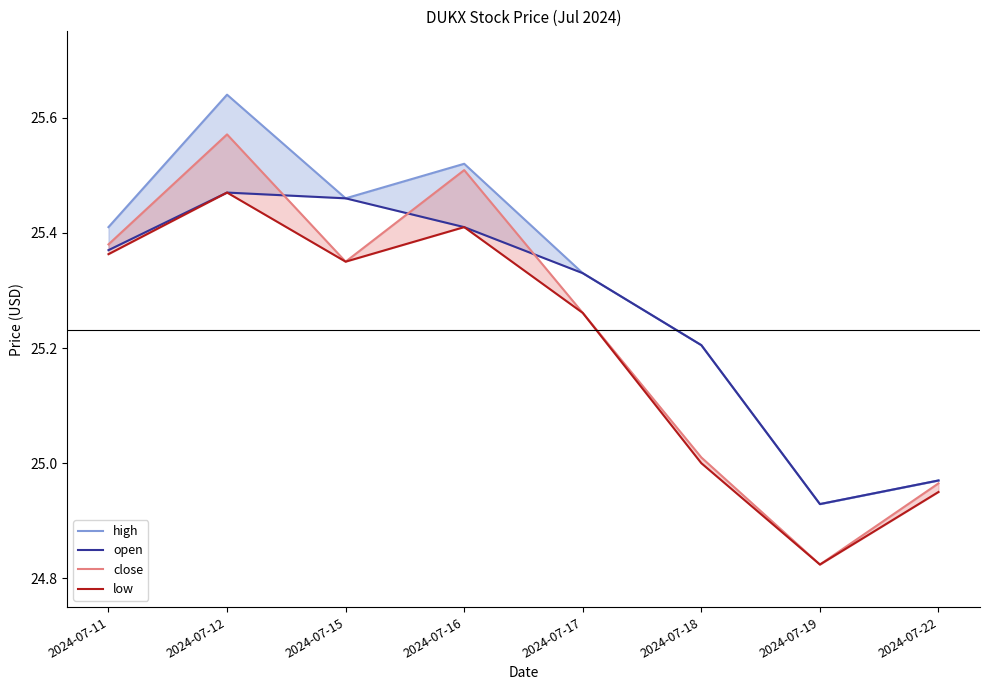

What is the difference between the highest and lowest values at 2024-07-19?

0.1